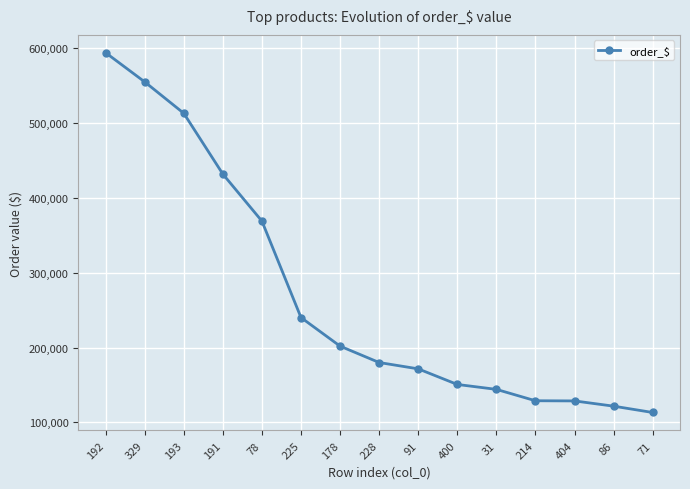

The chart shows a value of 305635.6 at 228. True or false?

False